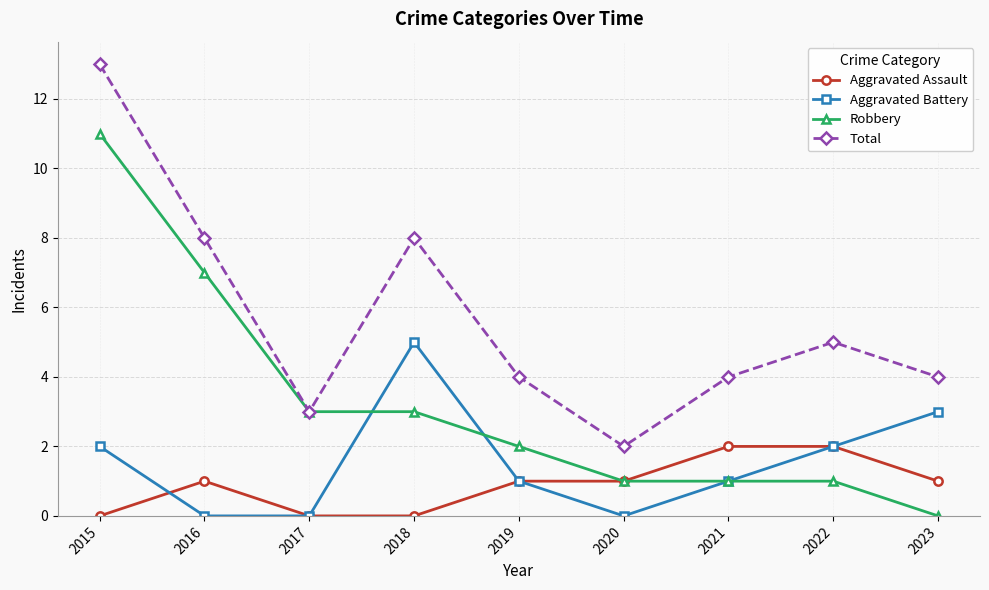

Which category has the highest value across all series?

2015